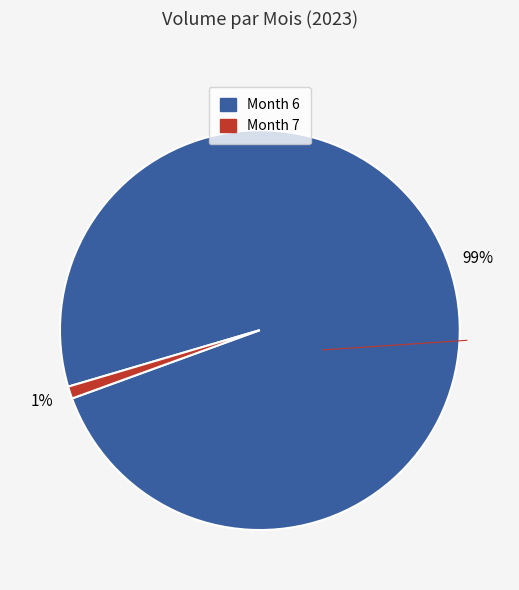

To the nearest percent, what is the average slice percentage?

50%